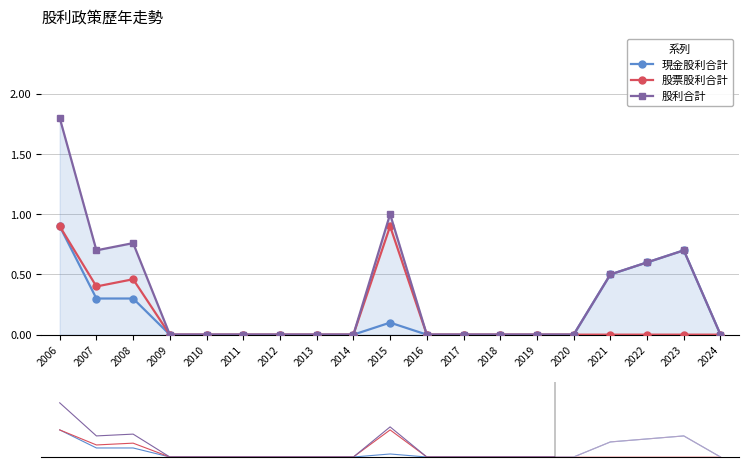

At 2017, list the series in order from largest to smallest.

現金股利合計, 股票股利合計, 股利合計